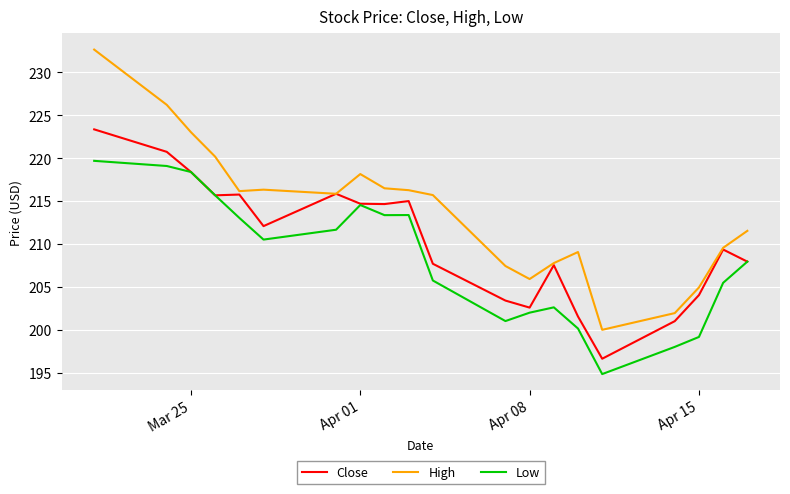

What are all the series names shown in the legend?

Close, High, Low